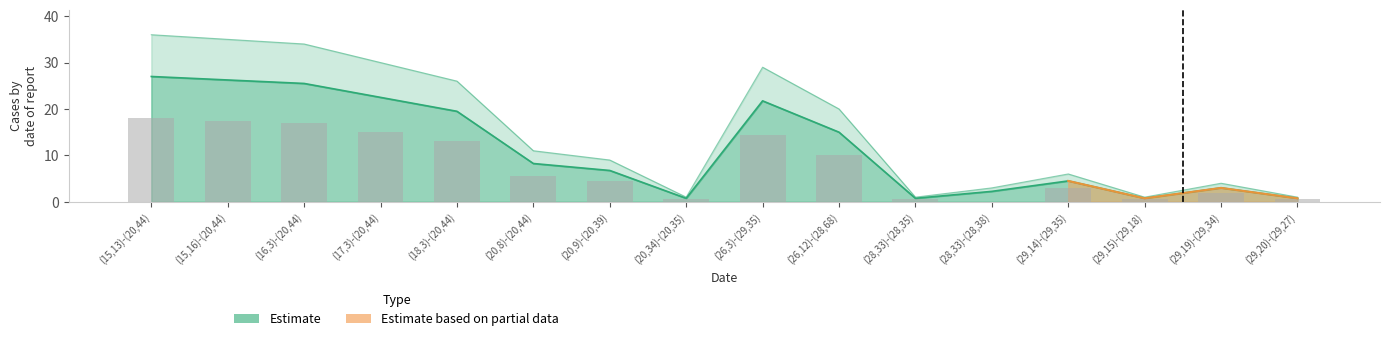

List the labels in order of F-Expr-Size value, largest first.

(15,13)-(20,44), (15,16)-(20,44), (16,3)-(20,44), (17,3)-(20,44), (26,3)-(29,35), (18,3)-(20,44), (26,12)-(28,68), (20,8)-(20,44), (20,9)-(20,39), (29,14)-(29,35), (29,19)-(29,34), (28,33)-(28,38), (20,34)-(20,35), (28,33)-(28,35), (29,15)-(29,18), (29,20)-(29,27)